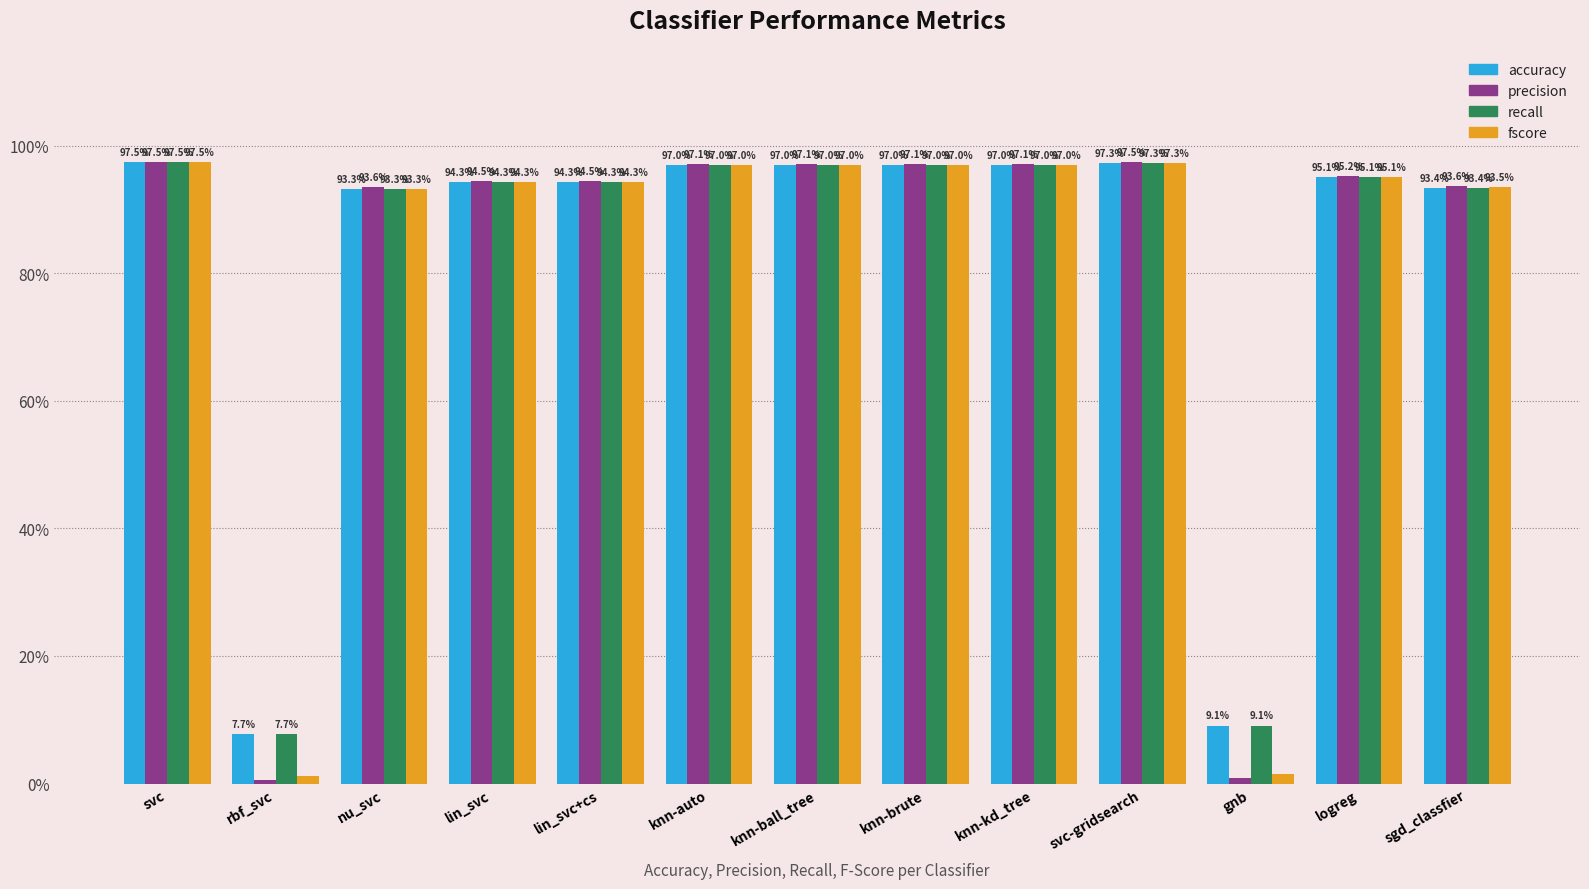

What position from the right is lin_svc?

10